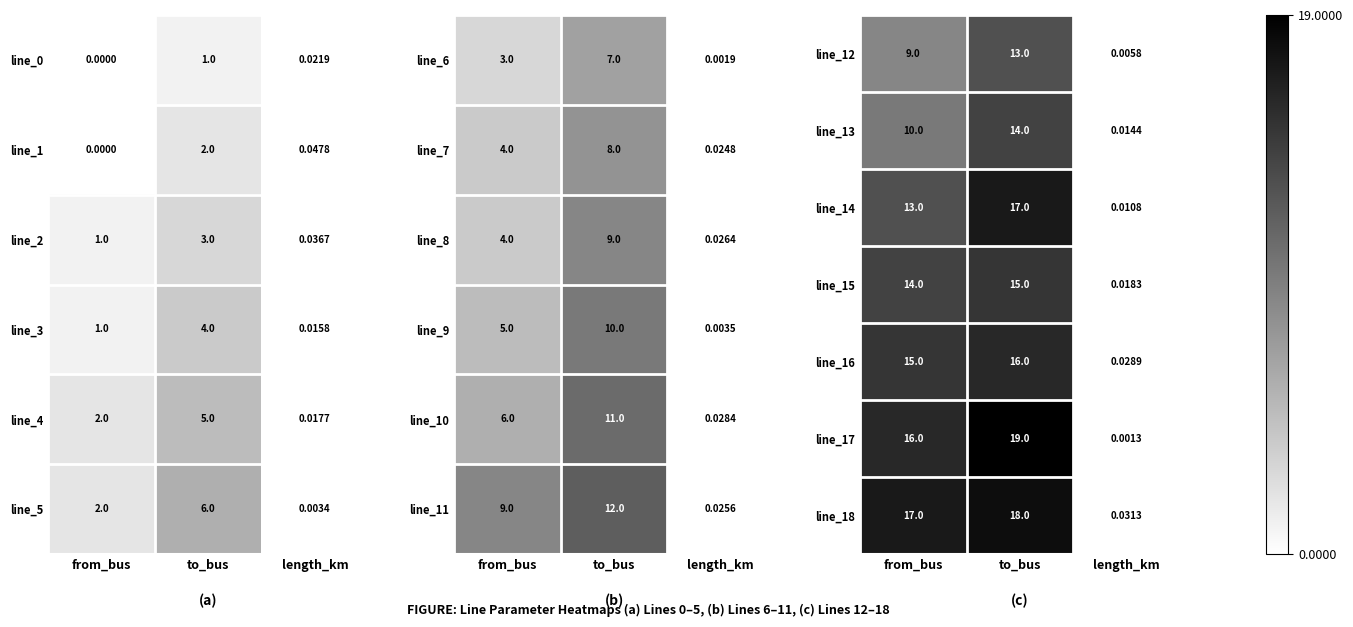

At which label is line_12 closest to 6?

from_bus